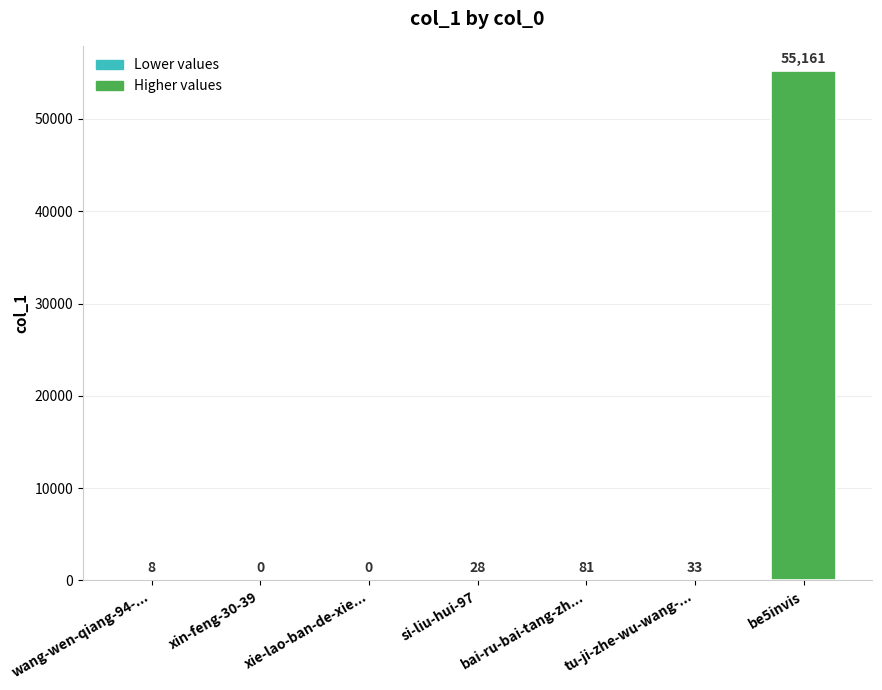

Count the number of categories in the chart.

7